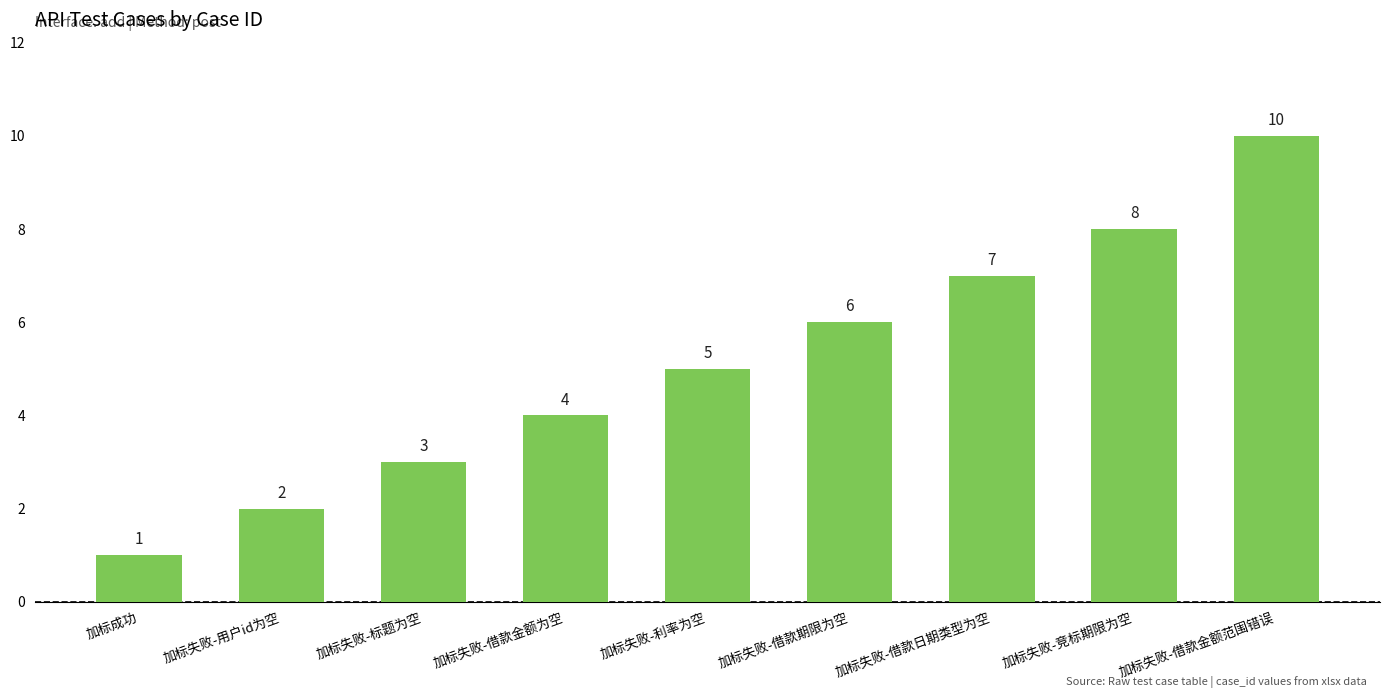

What is the difference between the values at 加标失败-利率为空 and 加标成功?

4